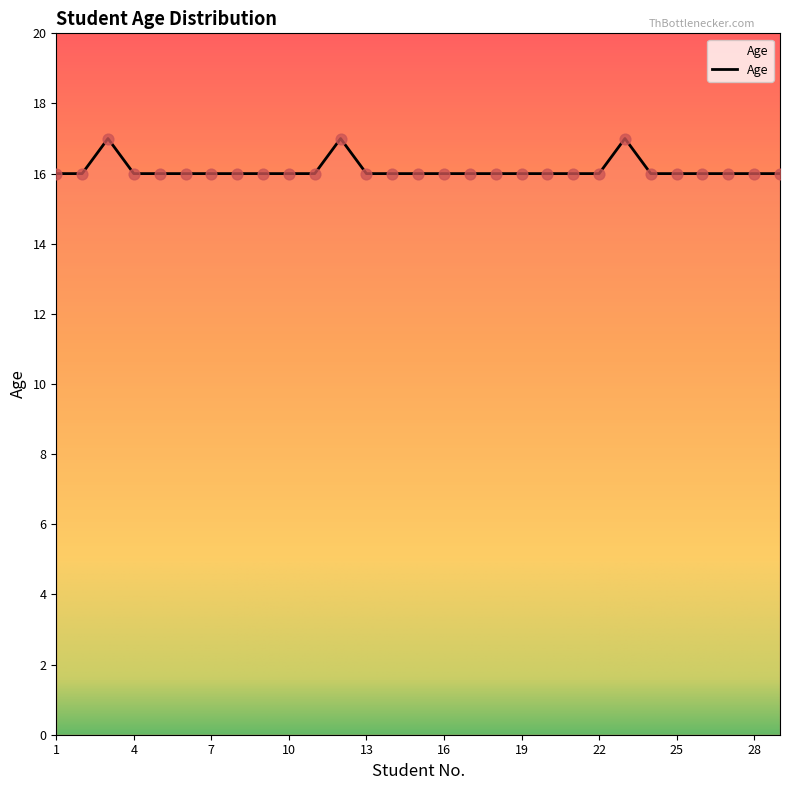

What is the maximum value shown in the chart?

17